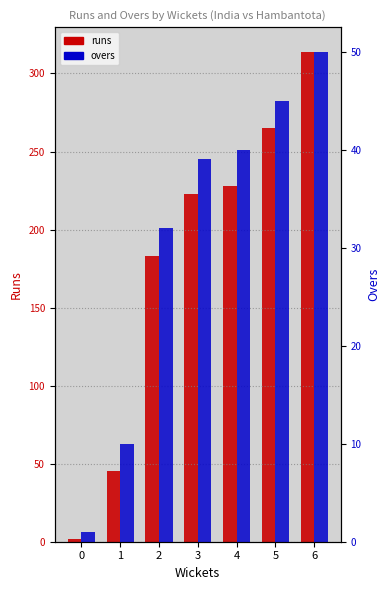

What is the sum of the overs values at 3 and 4?

79